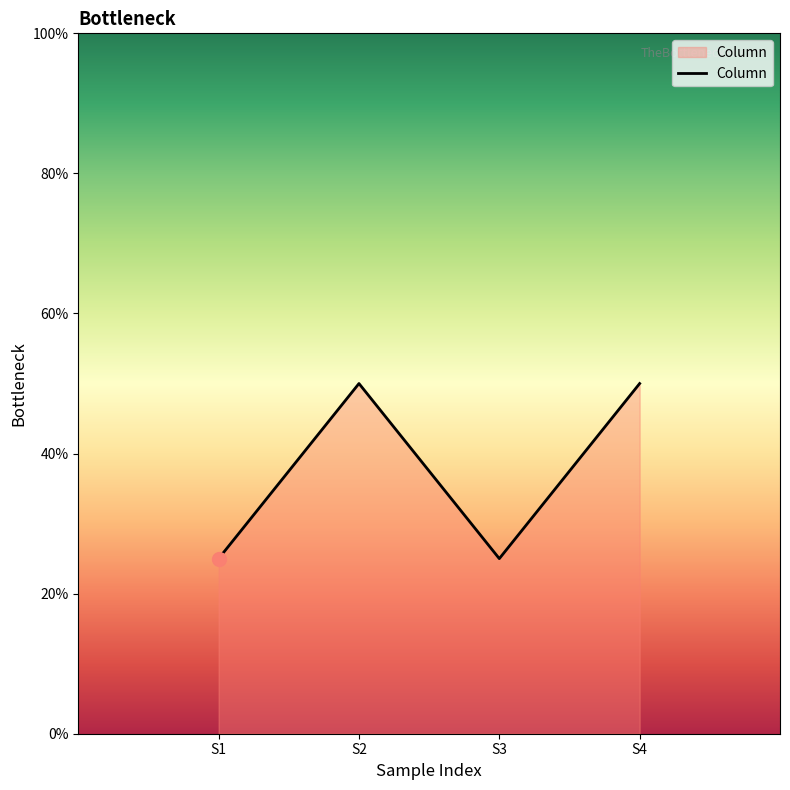

What is the change in value from S1 to S2?

+25